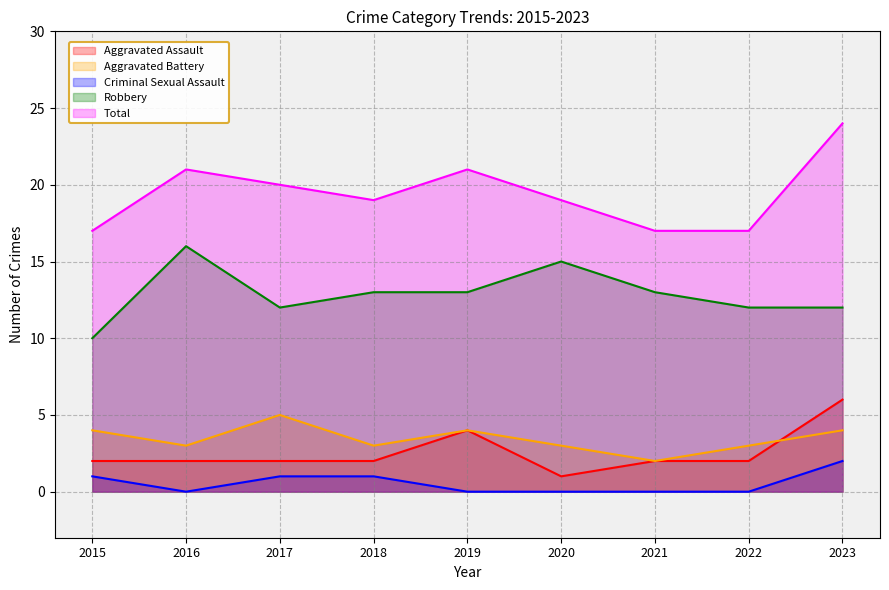

Reading left to right, what are all the values shown in this chart?

Aggravated Assault: 2	2	2	2	4	1	2	2	6
Aggravated Battery: 4	3	5	3	4	3	2	3	4
Criminal Sexual Assault: 1	0	1	1	0	0	0	0	2
Robbery: 10	16	12	13	13	15	13	12	12
Total: 17	21	20	19	21	19	17	17	24